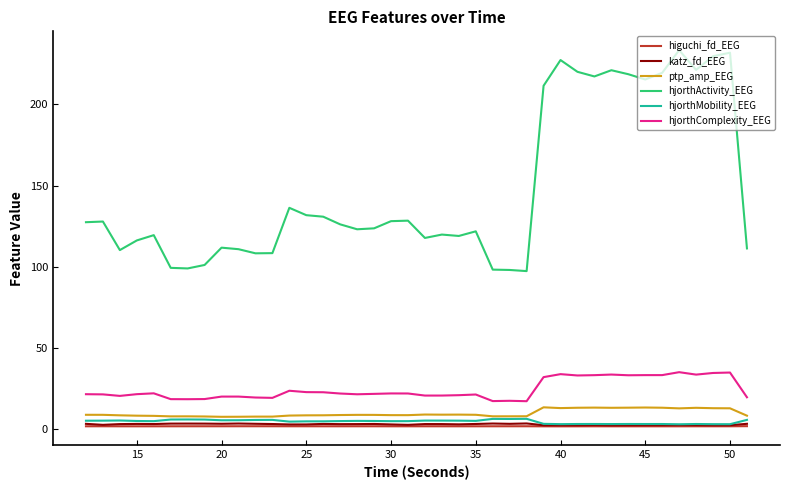

What is the maximum value shown in the chart?

233.4